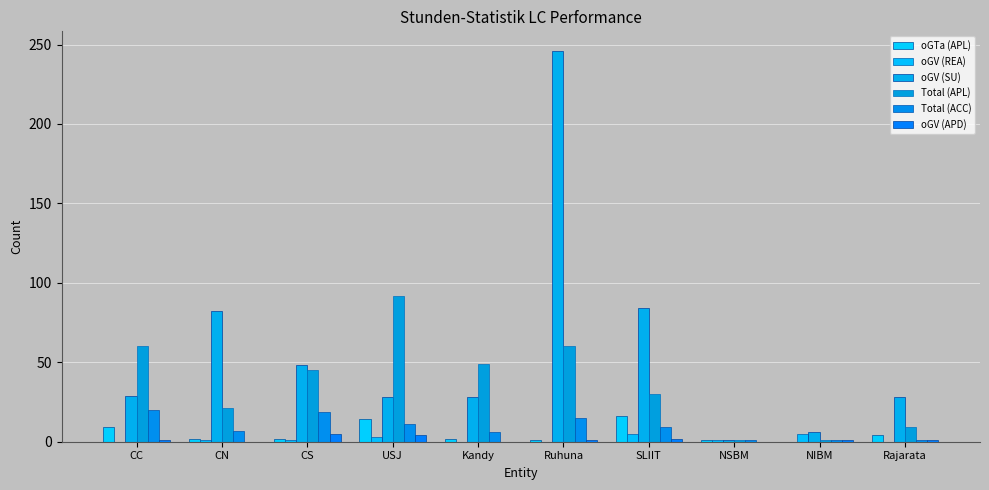

What is the label of the 8th bar from the left?

NSBM